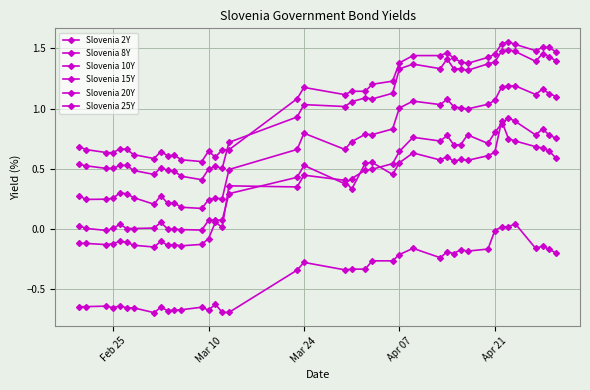

Which series has the widest spread of values?

Slovenia 20Y